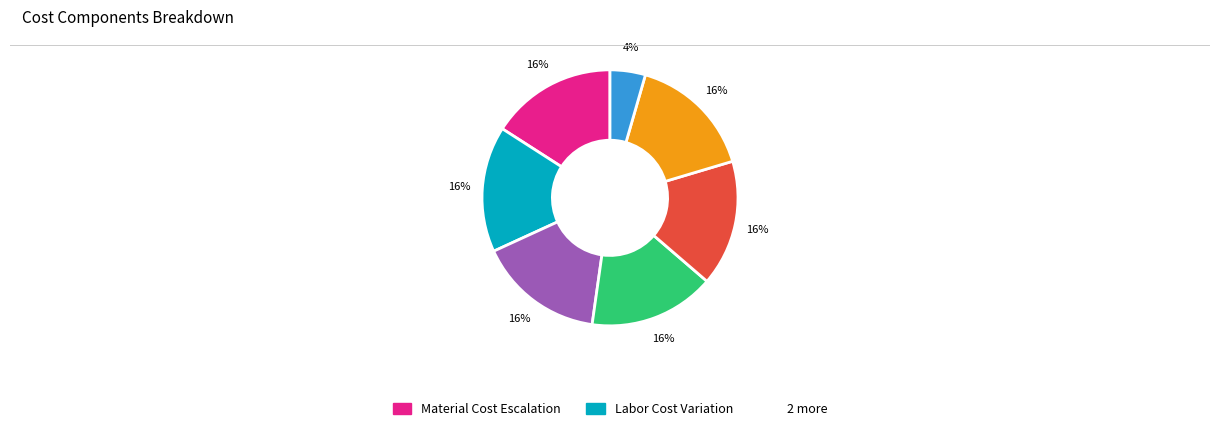

To the nearest percent, what is the average slice percentage?

14%